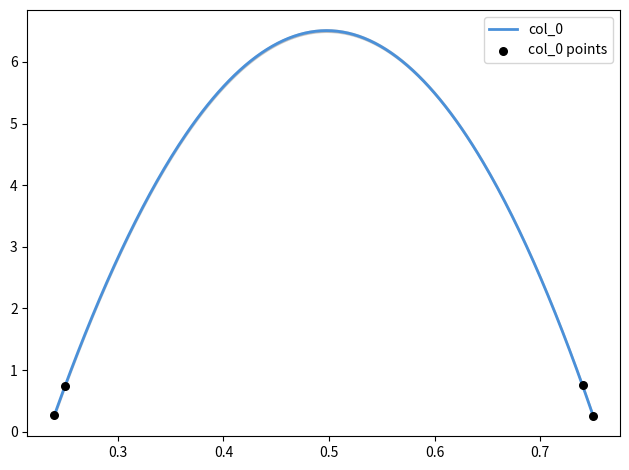

What is the change in value from 0.25 to 0.75?

-0.5